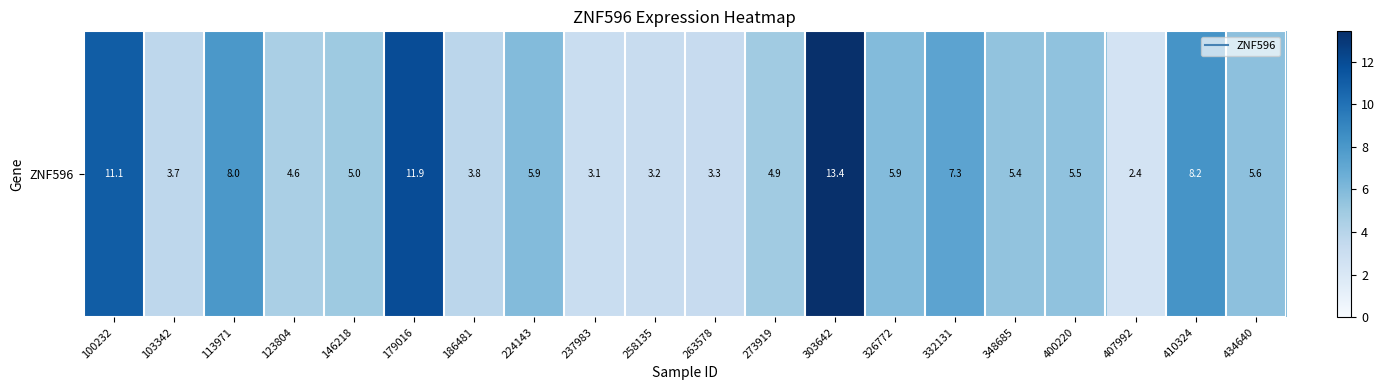

What is the sum of the values at 332131 and 146218?

12.3